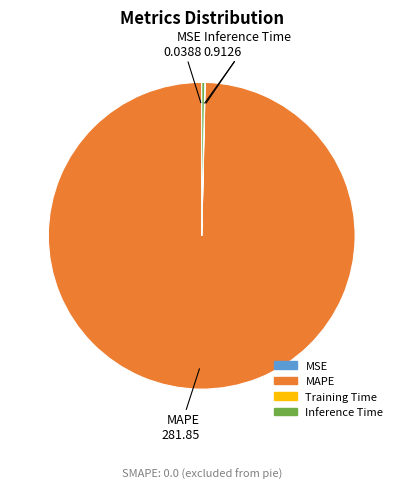

Is there a majority slice in this chart?

Yes